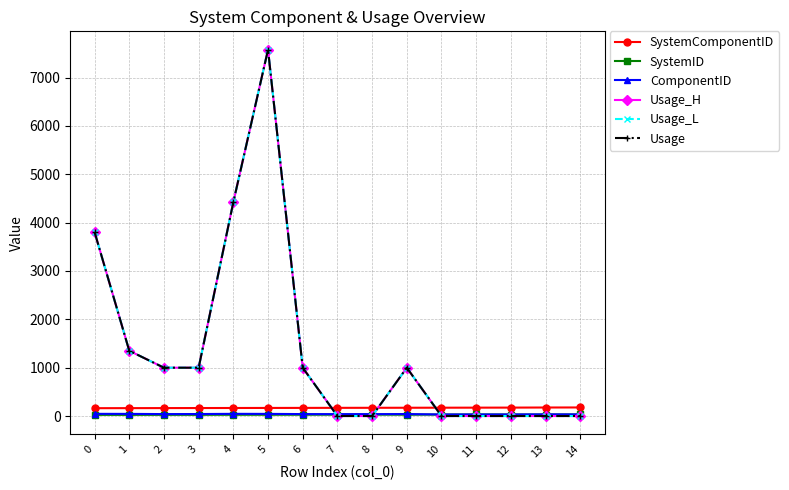

Reading left to right, what are all the values shown in this chart?

SystemComponentID: 163.0	164.0	165.0	166.0	167.0	168.0	169.0	170.0	171.0	172.0	173.0	174.0	175.0	177.0	178.0
SystemID: 25.0	25.0	26.0	26.0	27.0	27.0	28.0	29.0	30.0	28.0	31.0	33.0	32.0	32.0	33.0
ComponentID: 46.0	45.0	41.0	42.0	46.0	45.0	41.0	40.0	40.0	42.0	33.0	33.0	33.0	35.0	34.0
Usage_H: 3806.2	1350.4	1000.0	1000.0	4423.5	7576.9	1000.0	1.0	1.0	1000.0	1.0	1.0	1.0	1.0	1.0
Usage_L: 3806.2	1350.4	1000.0	1000.0	4423.5	7576.9	1000.0	1.0	1.0	1000.0	1.0	1.0	1.0	1.0	1.0
Usage: 3806.2	1350.4	1000.0	1000.0	4423.5	7576.9	1000.0	1.0	1.0	1000.0	1.0	1.0	1.0	1.0	1.0